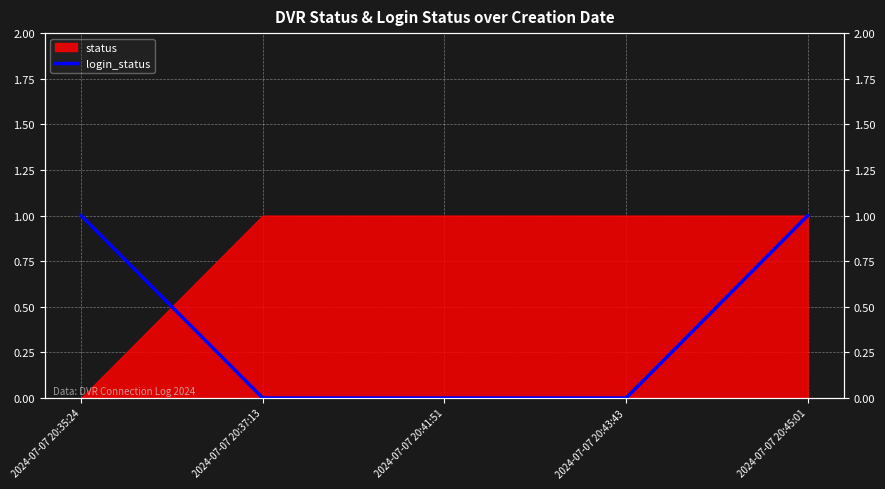

Which label corresponds to the largest value in the chart?

2024-07-07 20:35:24